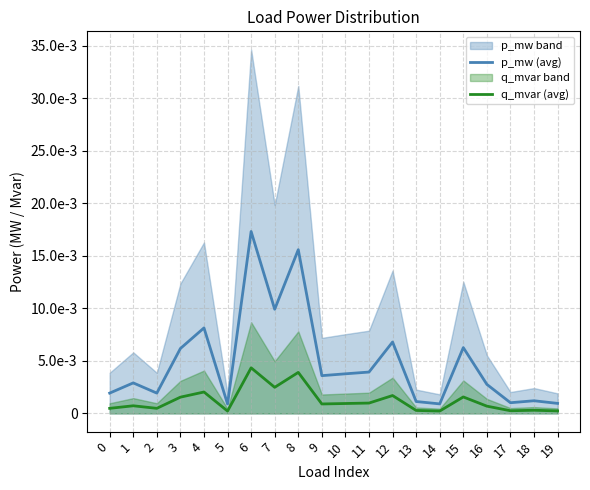

True or false: q_mvar (avg) and p_mw (avg) cross at least once.

False